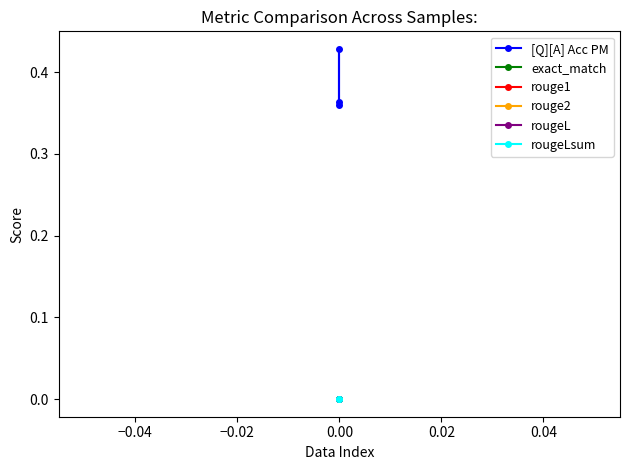

What is the highest value of the [Q][A] Acc PM series?

0.4